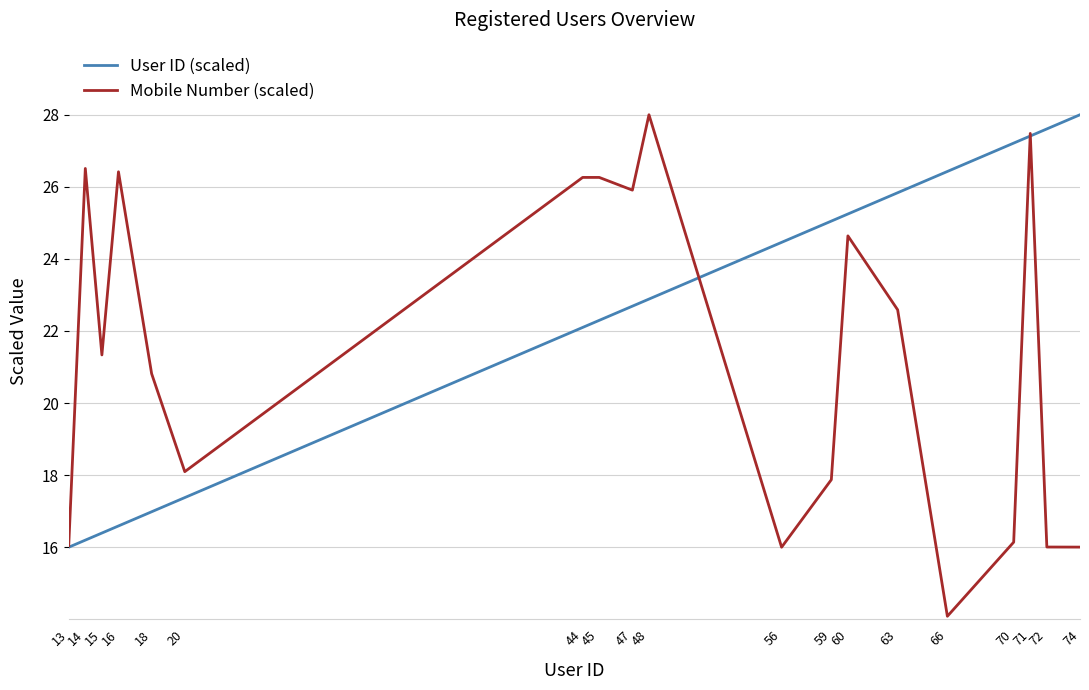

Which series has the largest total across all categories?

User ID (scaled)